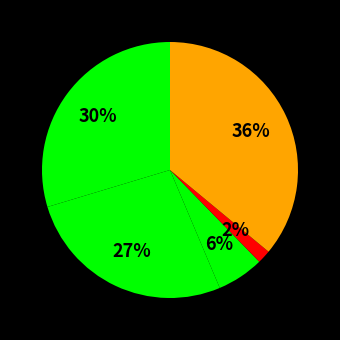

How many slices are in this pie chart?

5